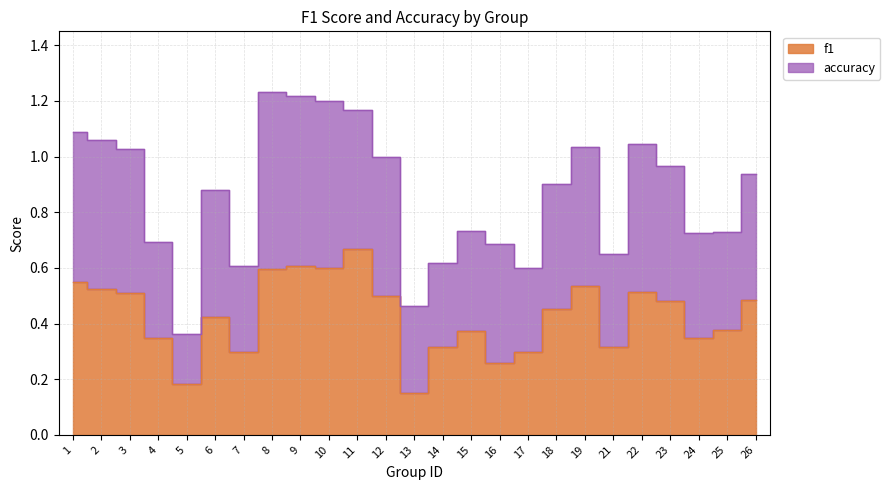

Reading left to right, extract all data points from this chart.

0.5	0.5	0.5	0.3	0.2	0.4	0.3	0.6	0.6	0.6	0.7	0.5	0.1	0.3	0.4	0.3	0.3	0.5	0.5	0.3	0.5	0.5	0.3	0.4	0.5